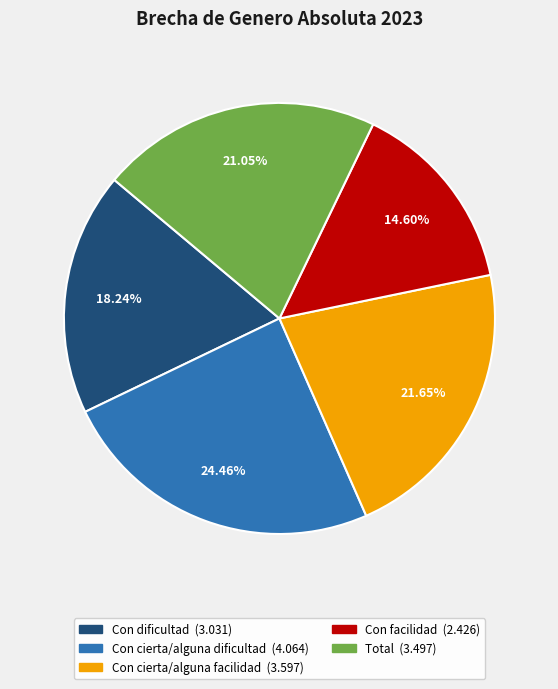

Do Con dificultad and Con cierta/alguna dificultad together represent more than half of the pie?

No